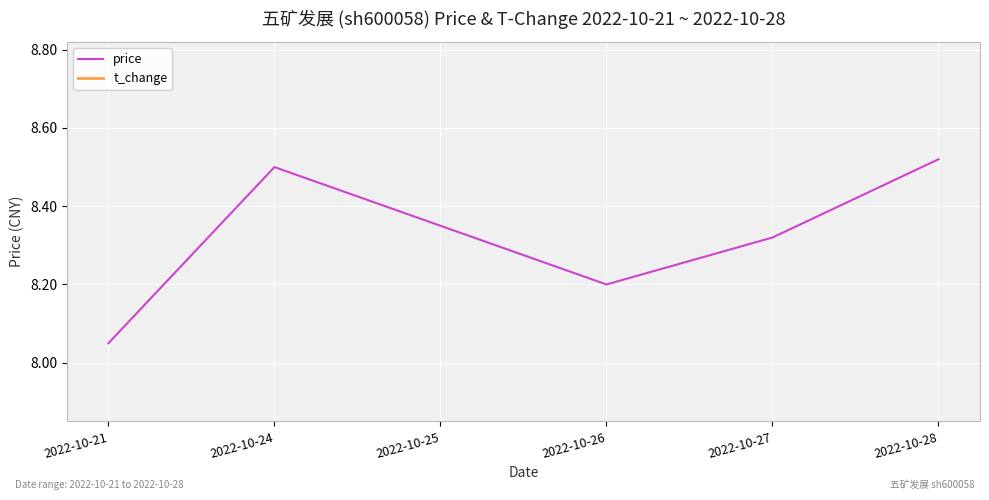

True or false: t_change and price intersect in this chart.

False